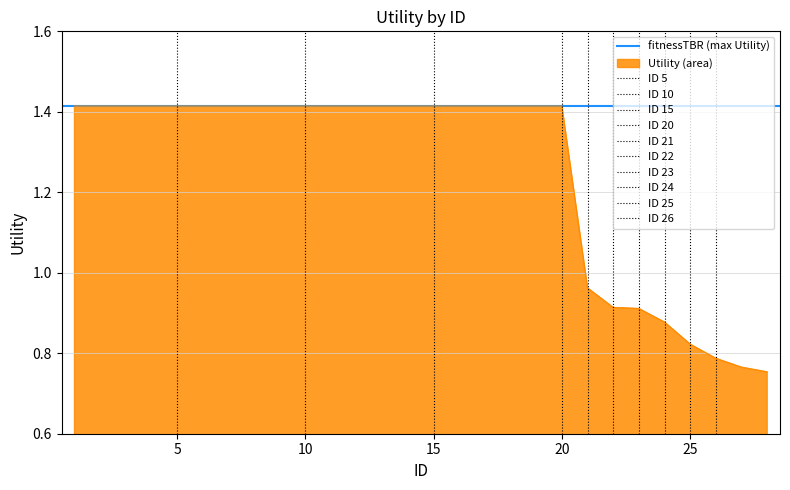

Reading right to left, list all the values displayed in this chart.

28=0.8	27=0.8	26=0.8	25=0.8	24=0.9	23=0.9	22=0.9	21=1.0	20=1.4	19=1.4	18=1.4	17=1.4	16=1.4	15=1.4	14=1.4	13=1.4	12=1.4	11=1.4	10=1.4	9=1.4	8=1.4	7=1.4	6=1.4	5=1.4	4=1.4	3=1.4	2=1.4	1=1.4